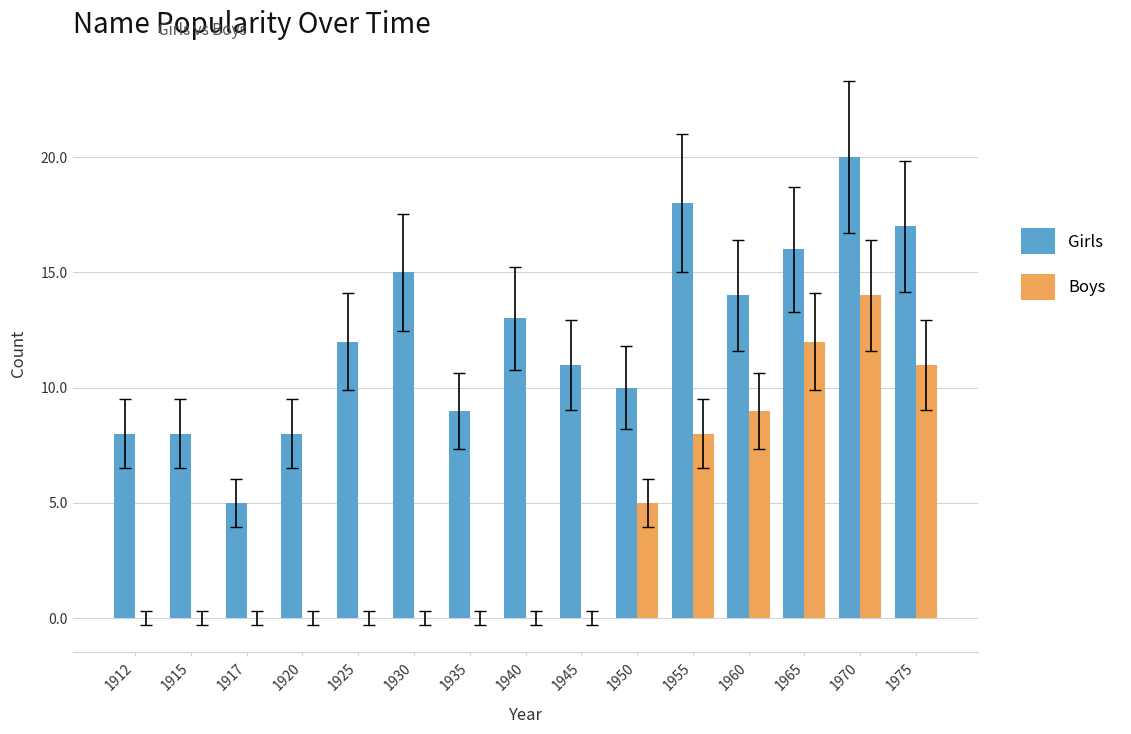

At which label does Girls reach its peak?

1970